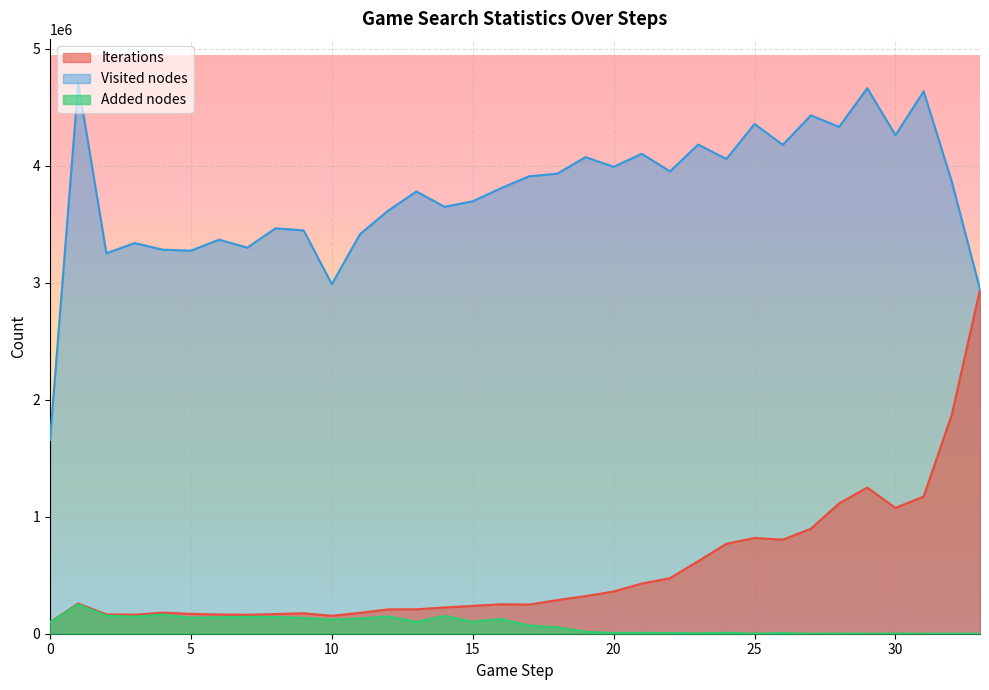

What is the difference between the Iterations values at 20 and 13?

151821